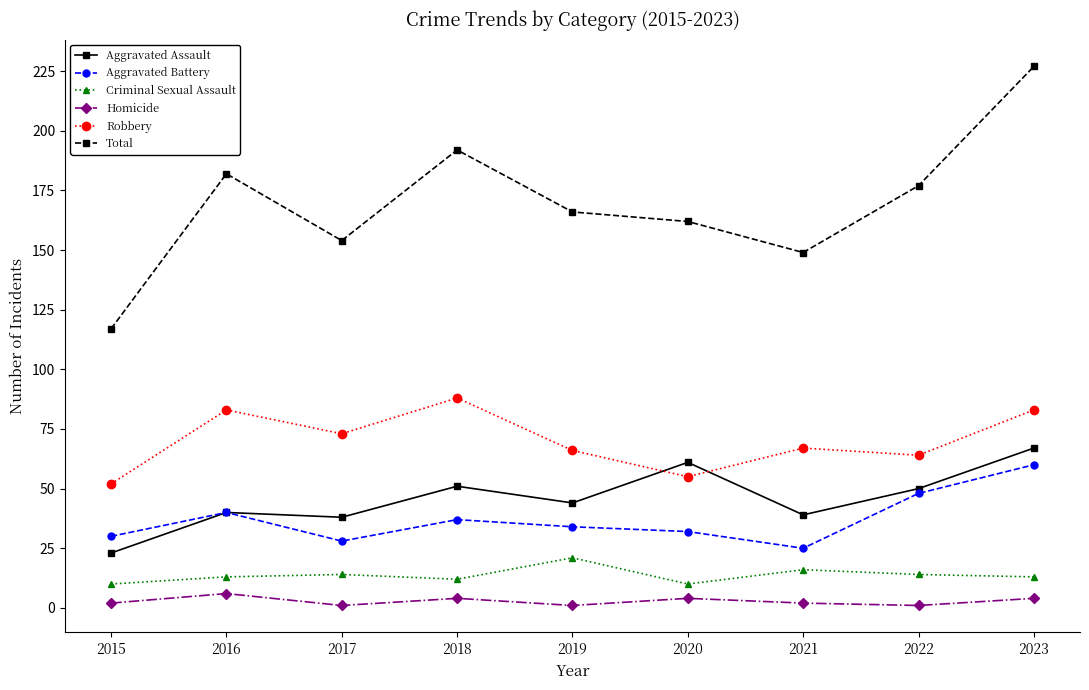

How many lines are shown in the chart?

6